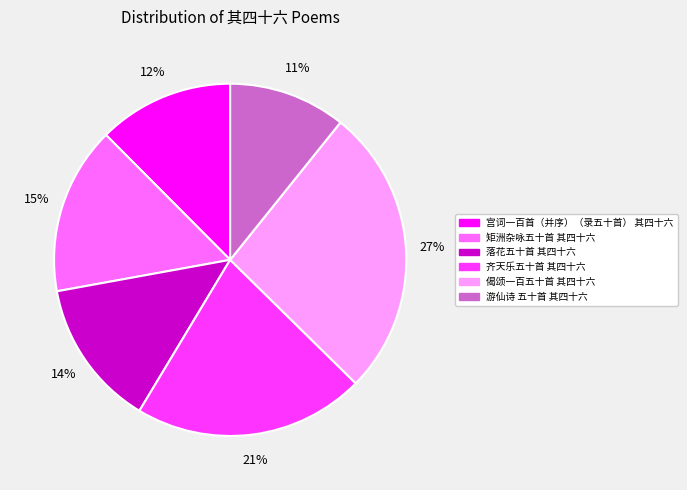

Is it true that 矩洲杂咏五十首 其四十六 is 29% of the pie?

False